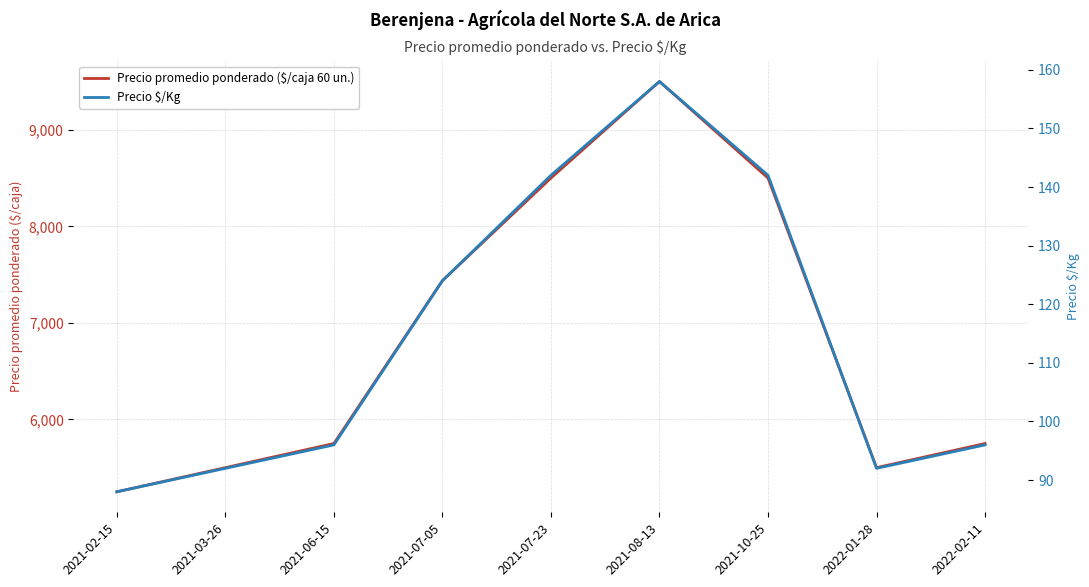

How many data points in Precio promedio ponderado ($/caja 60 un.) are above 5750?

4